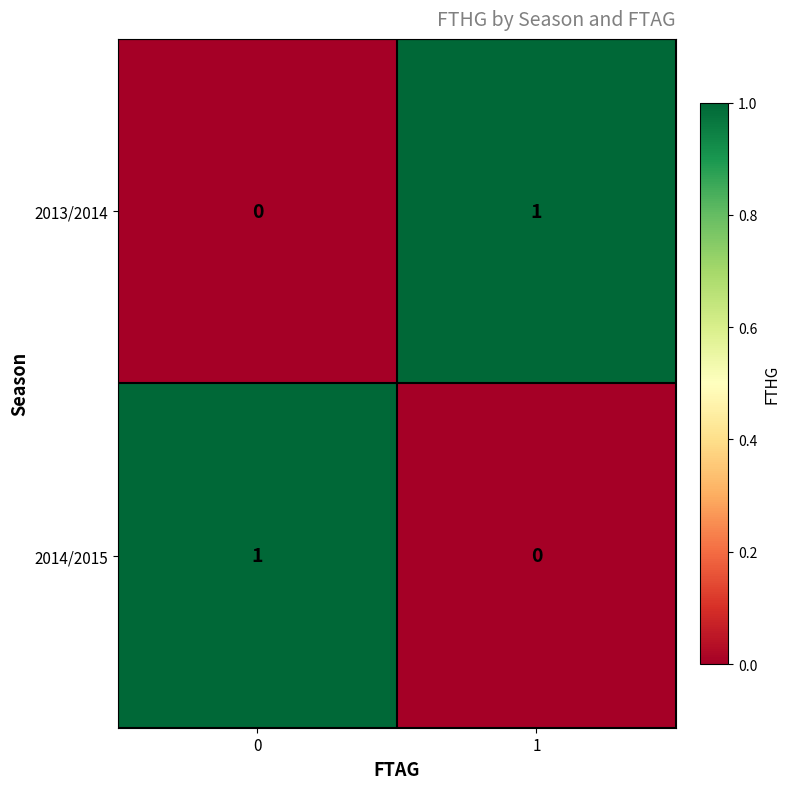

Rank the series at 0 from lowest to highest value.

2013/2014, 2014/2015